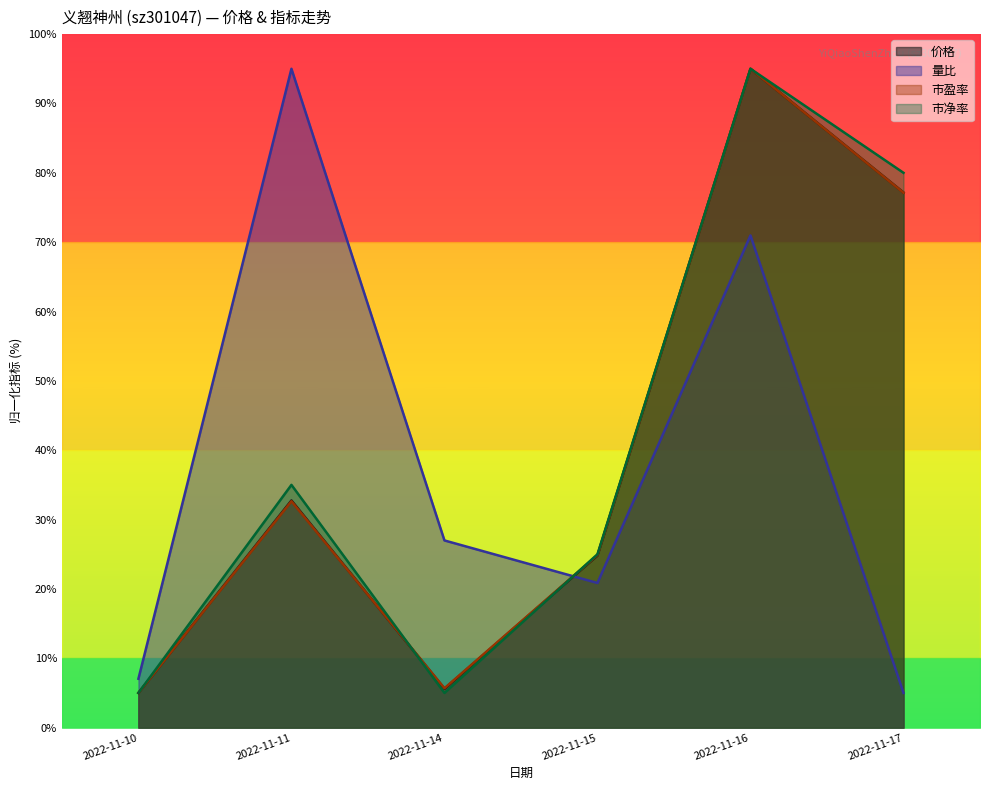

Between 2022-11-11 and 2022-11-17, which series saw the biggest shift?

量比